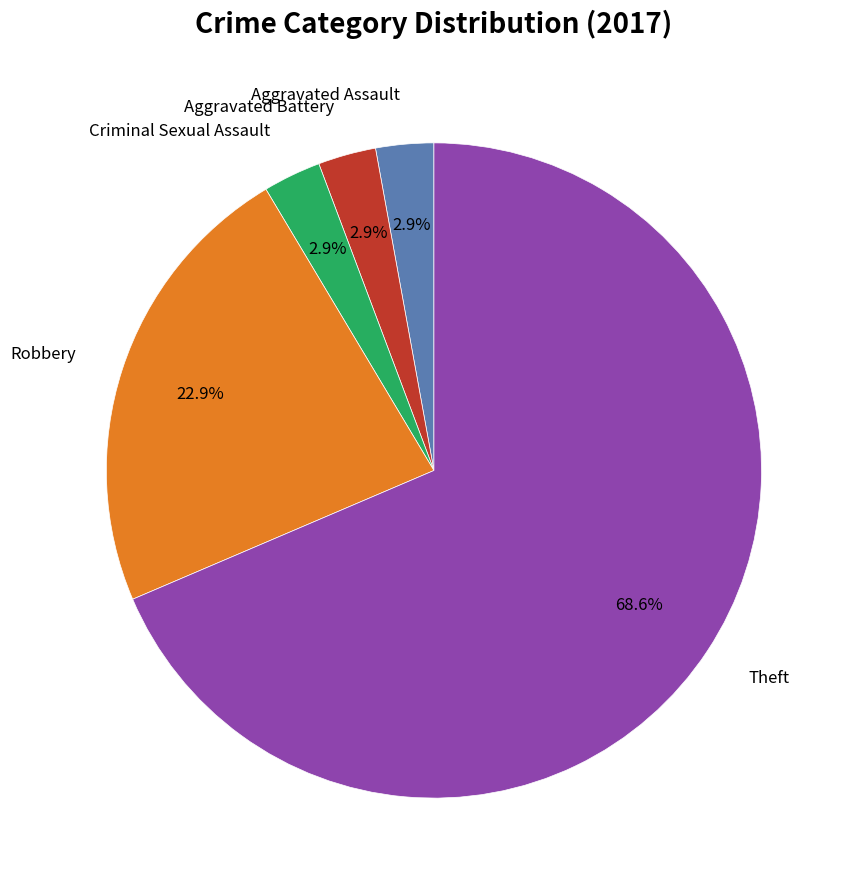

Is there any slice that represents more than half of the pie?

Yes